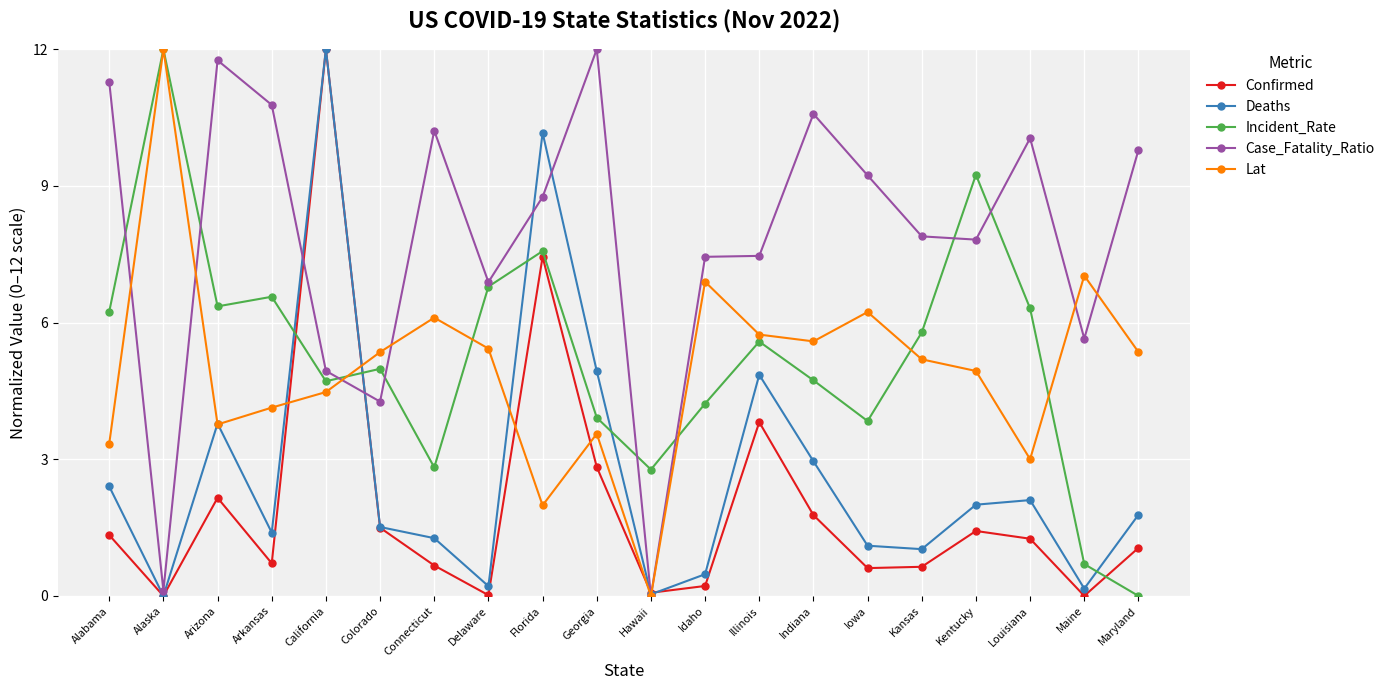

Which series has the largest total across all categories?

Case_Fatality_Ratio